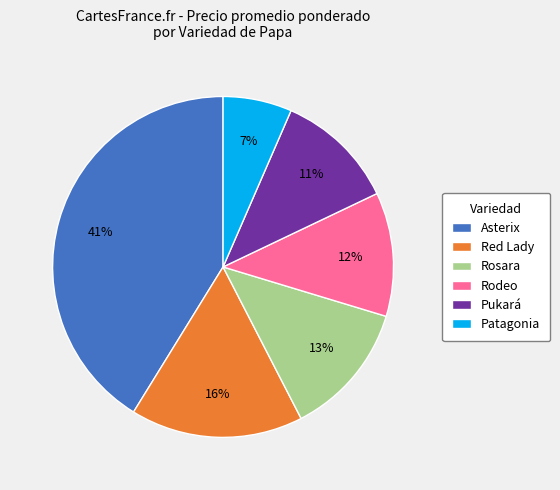

What is the smallest slice in the pie chart?

Patagonia